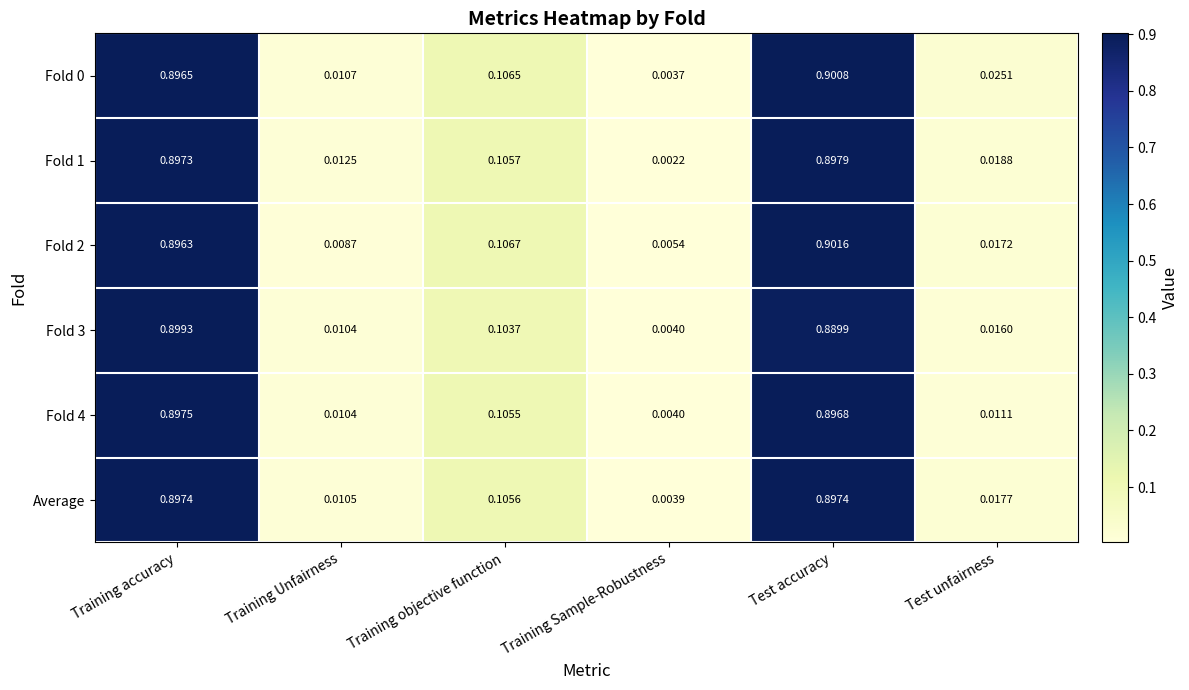

At which category is the sum across all series the highest?

Test accuracy